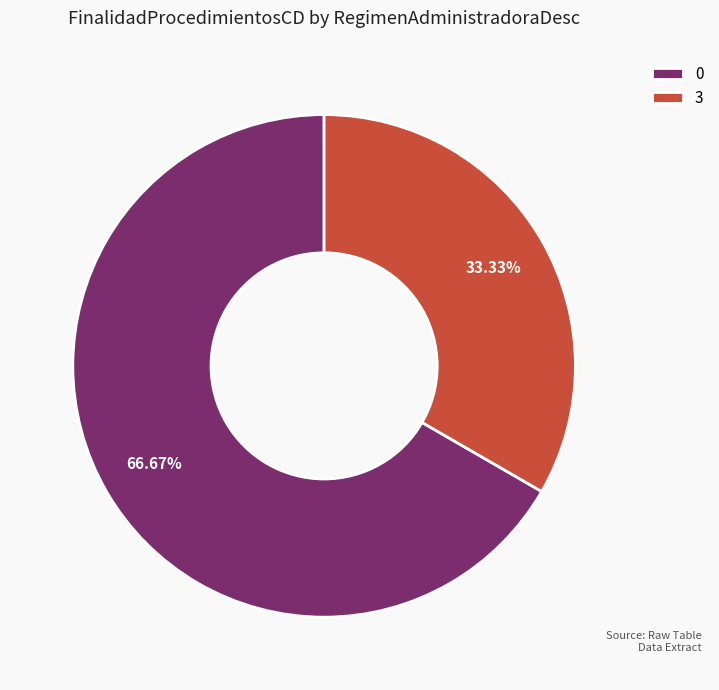

Is it true that 0 is 74% of the pie?

False